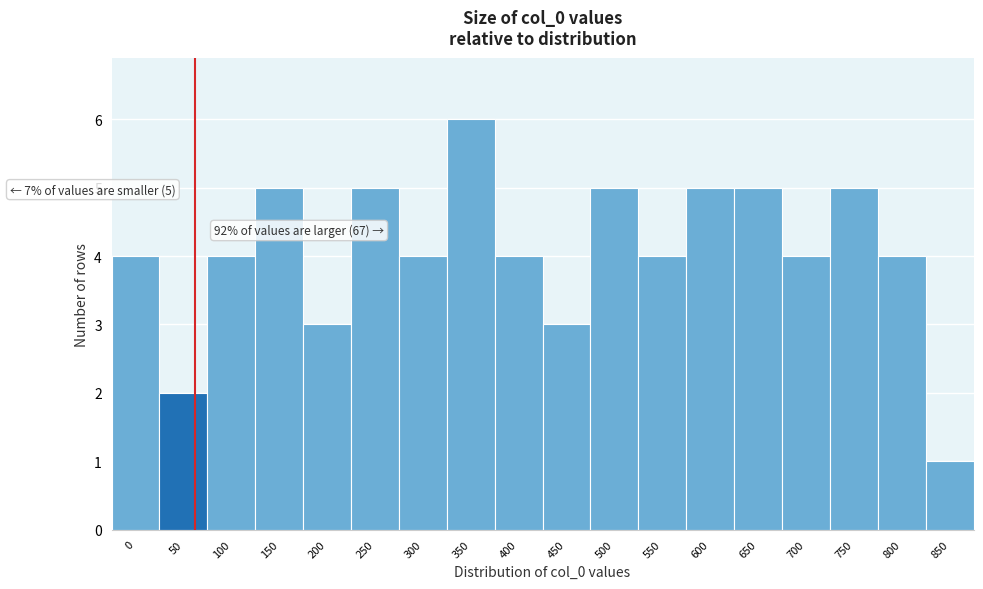

Reading left to right, extract all data points from this chart.

0=4	50=2	100=4	150=5	200=3	250=5	300=4	350=6	400=4	450=3	500=5	550=4	600=5	650=5	700=4	750=5	800=4	850=1